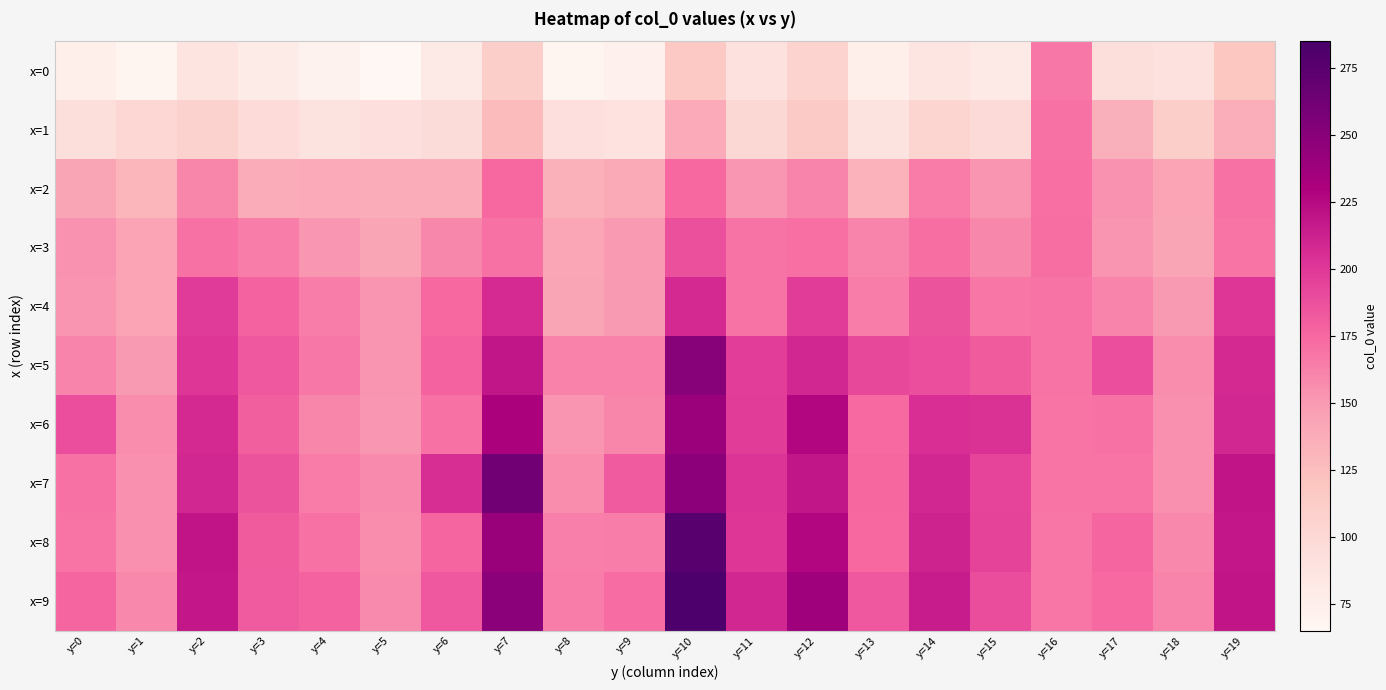

Which series has the widest spread of values?

x=9